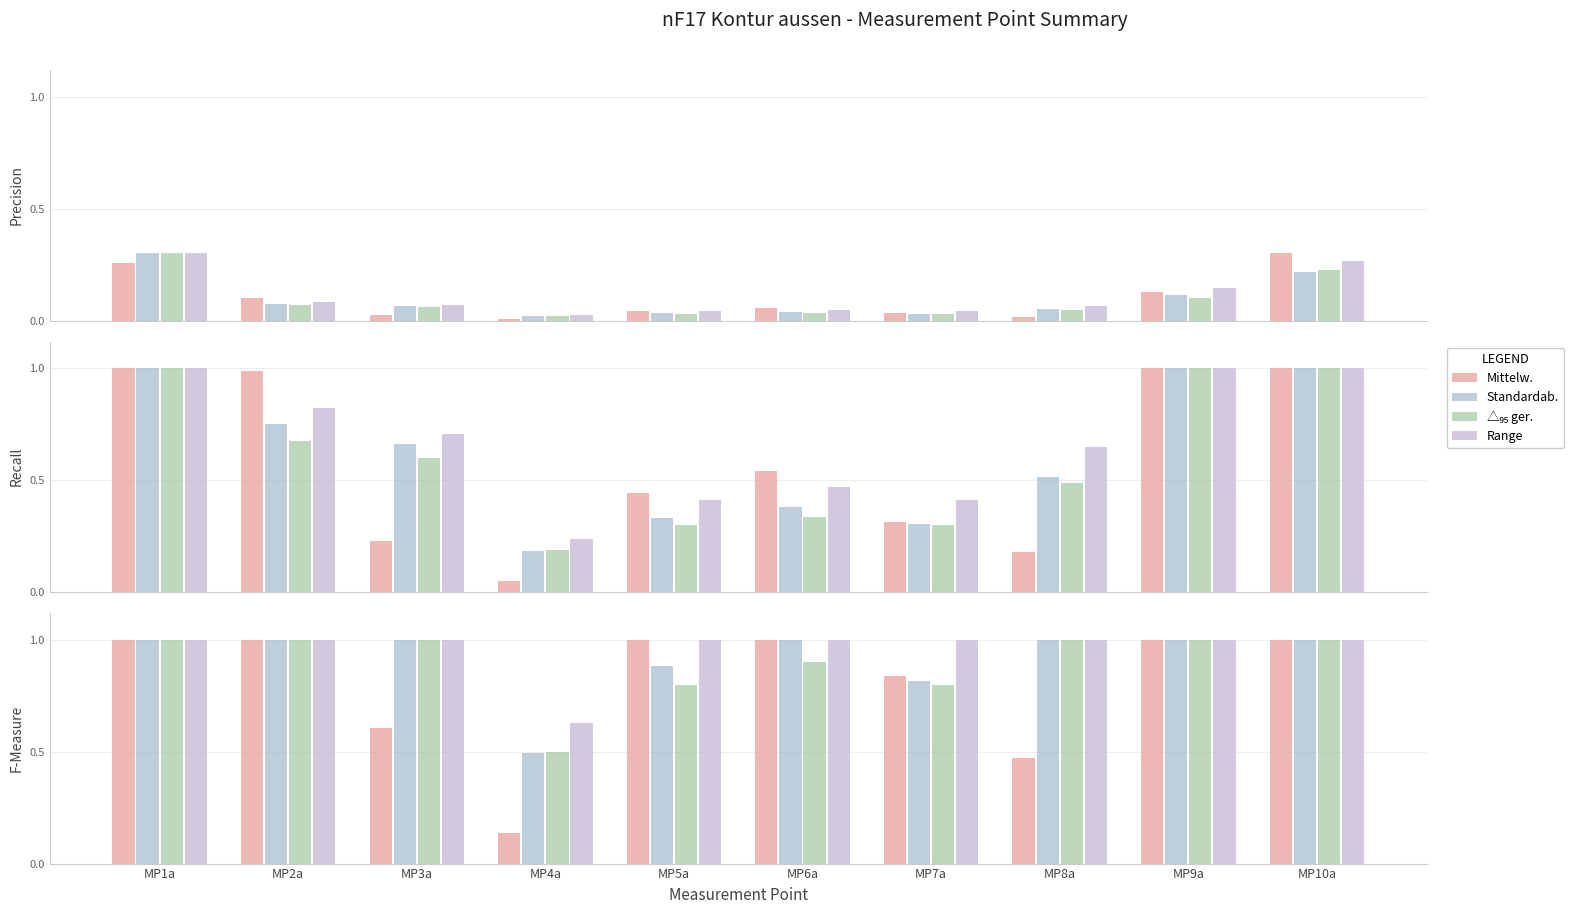

Between MP5a and MP10a, which series saw the biggest shift?

△₉₅ ger.